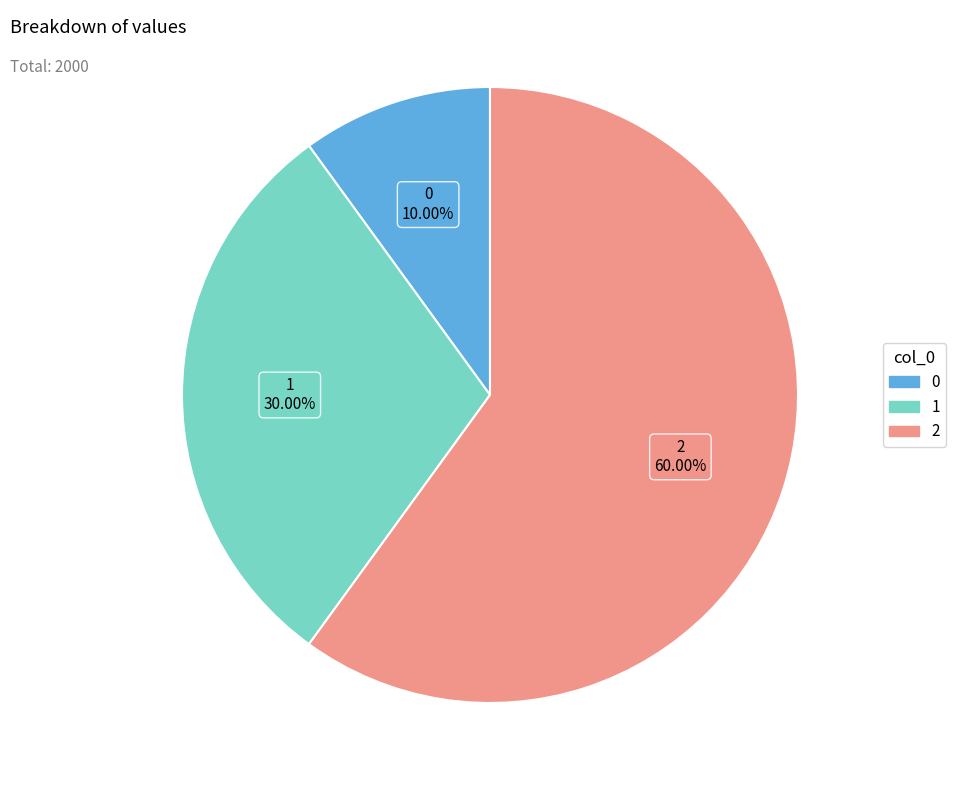

Between 0 and 1, which is larger?

1